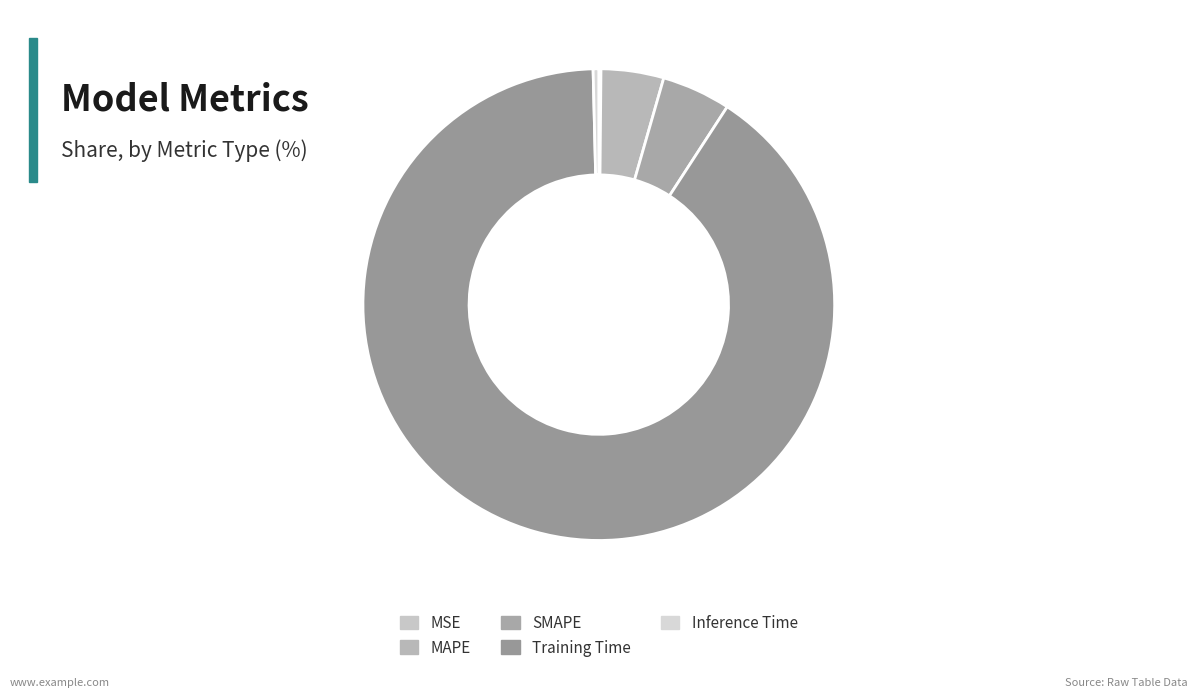

Which has a higher value, SMAPE or Training Time?

Training Time